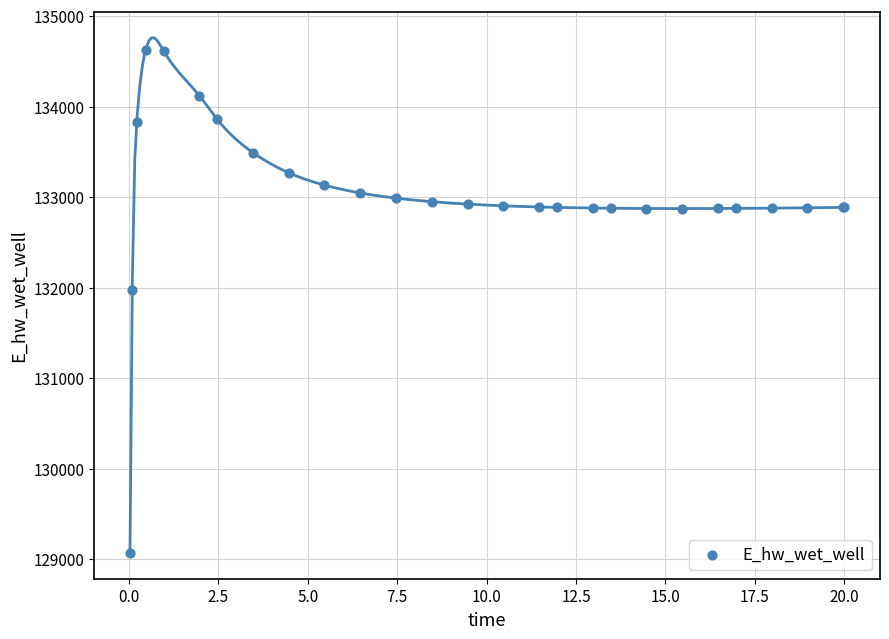

What Y value in the scatter plot is closest to 131849?

131970.0